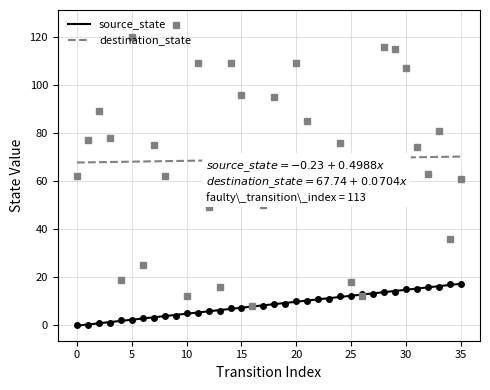

Is the value of destination_state at 20 greater than the value of source_state at 30?

Yes